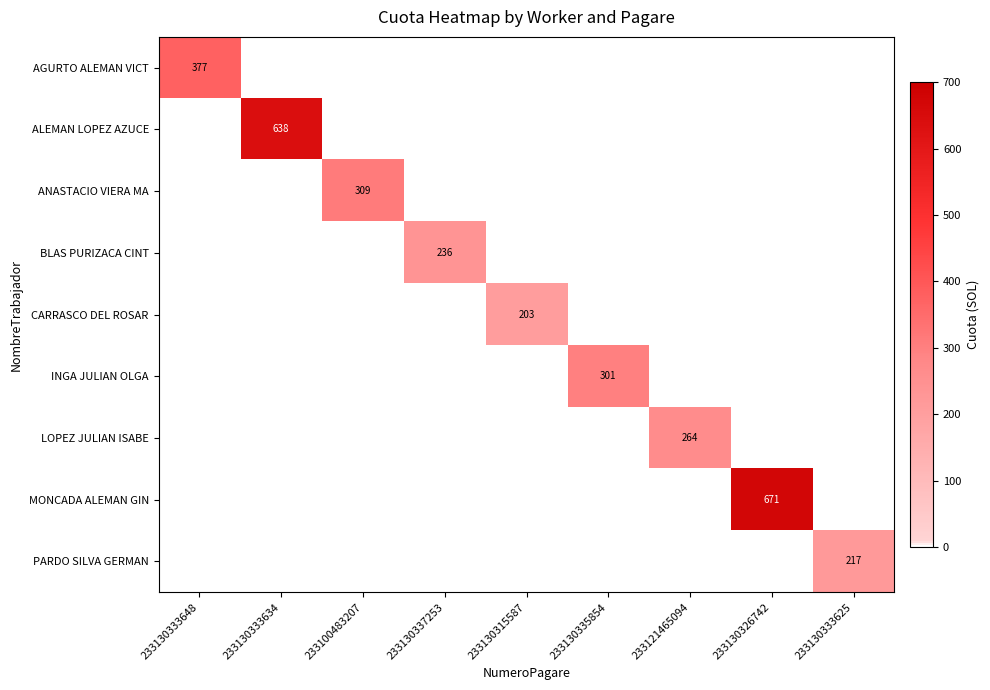

Which category has the lowest value across all series?

233130333634